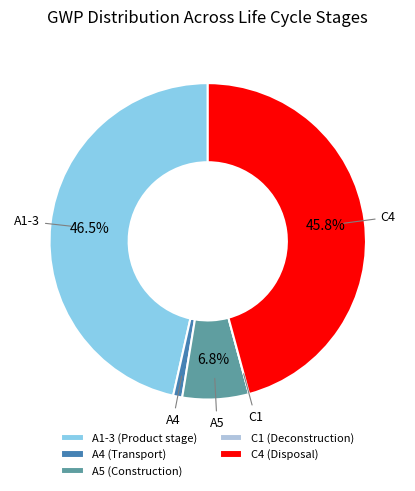

Does A1-3 (Product stage) represent more than half of the total?

No